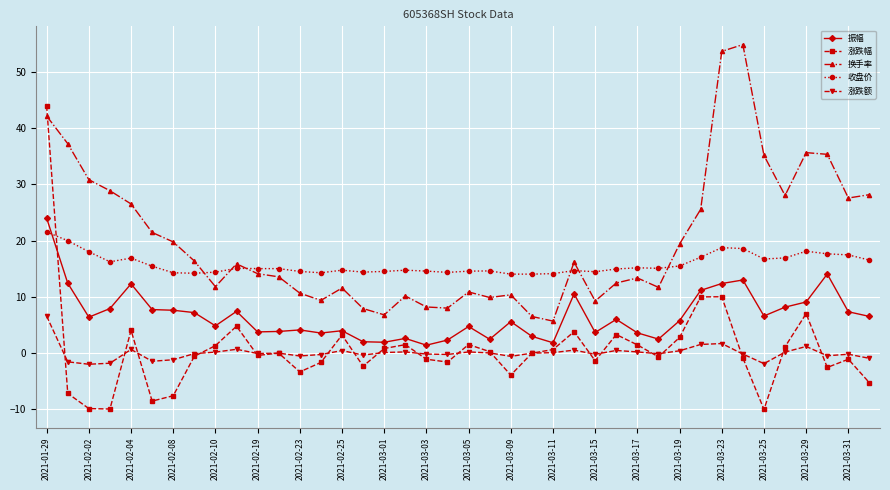

Which series has the widest spread of values?

涨跌幅